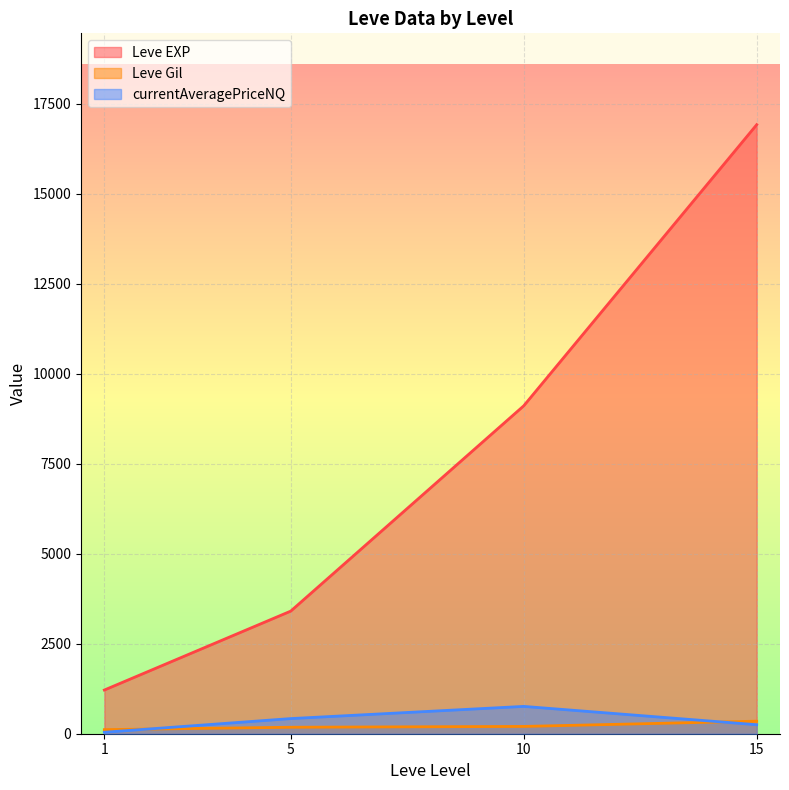

In Leve Gil, how many points are lower than both neighbors (excluding endpoints)?

0